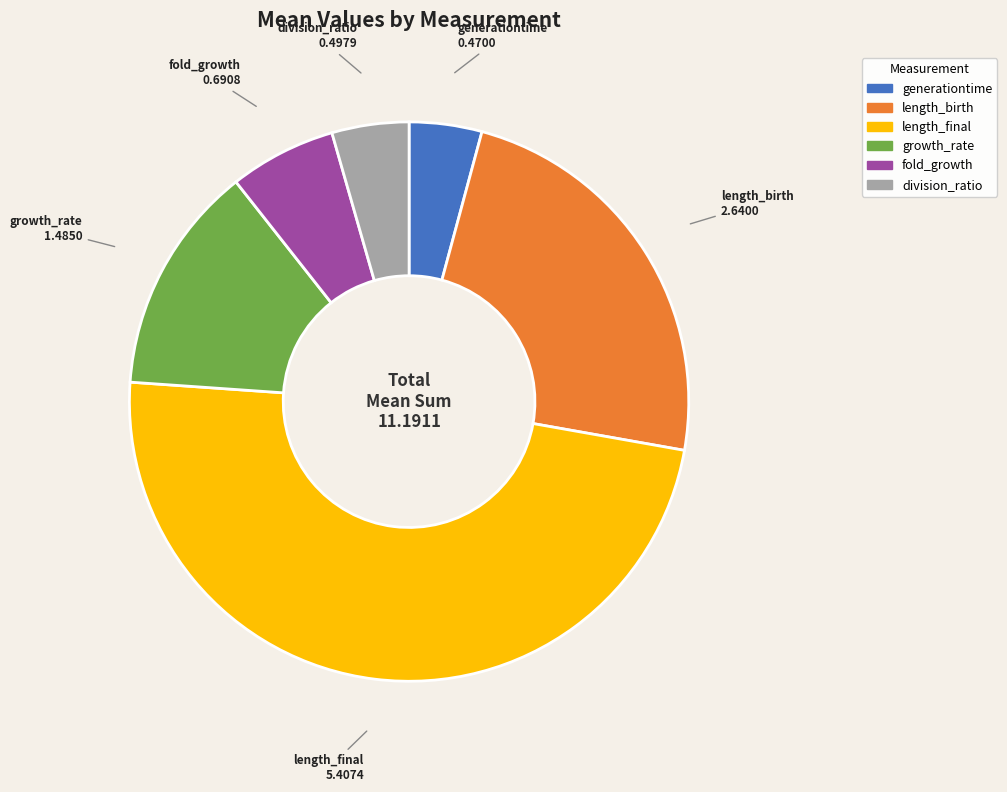

Does any single category account for the majority?

No